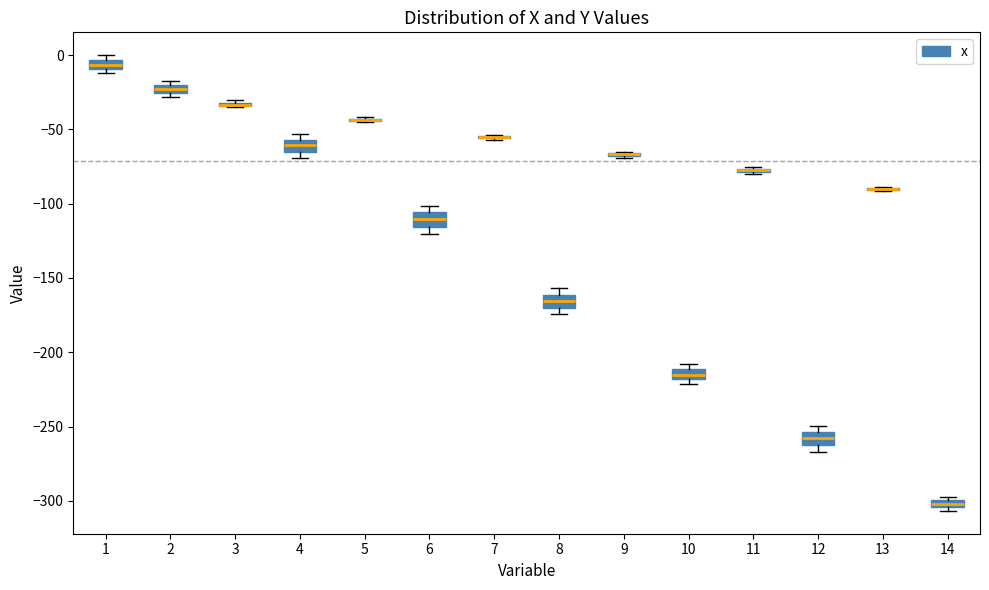

Where is the lower edge of the box at x = 4 on the y-axis? The values are not printed on the chart, so give them approximately, as read against the axis.

-65